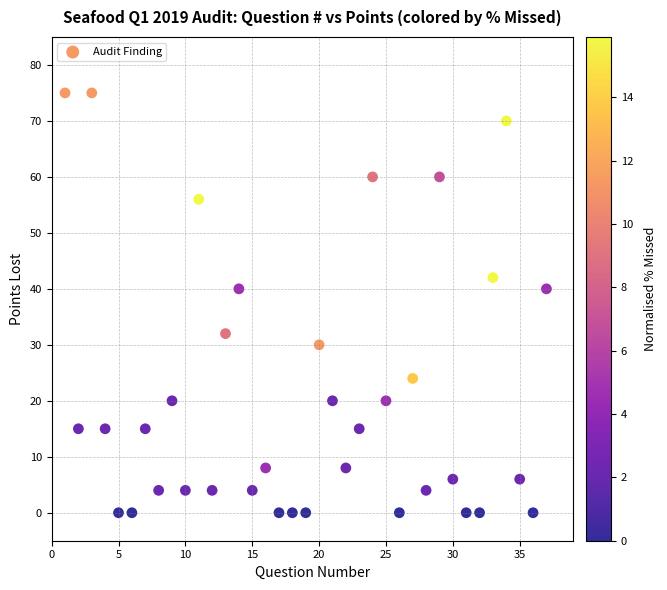

What is the range of Y values (max minus min)?

75